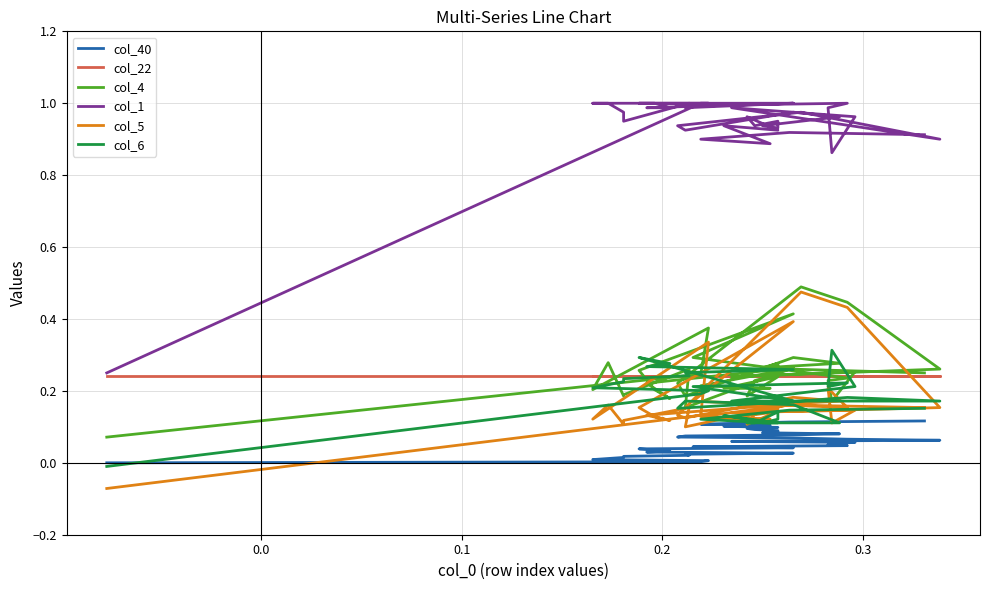

How many col_4 values are between 0 and 1?

40